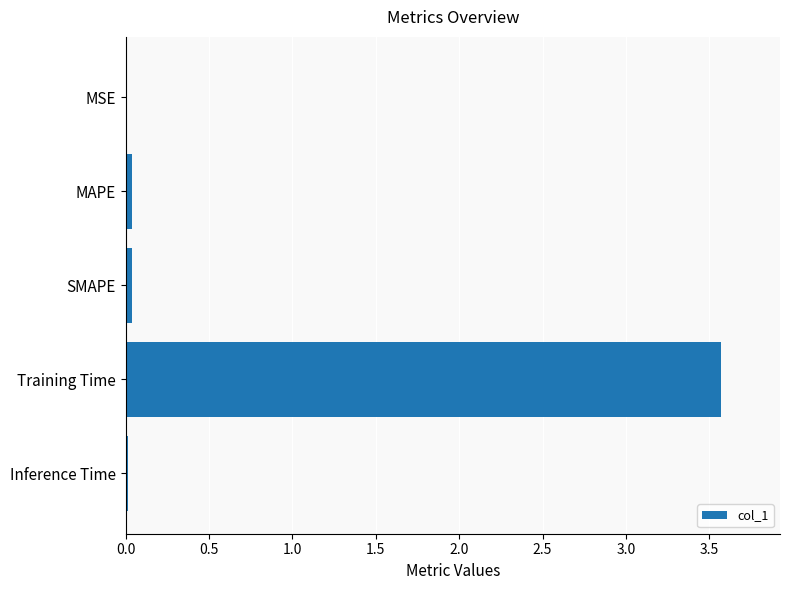

What is the greatest value displayed?

3.6